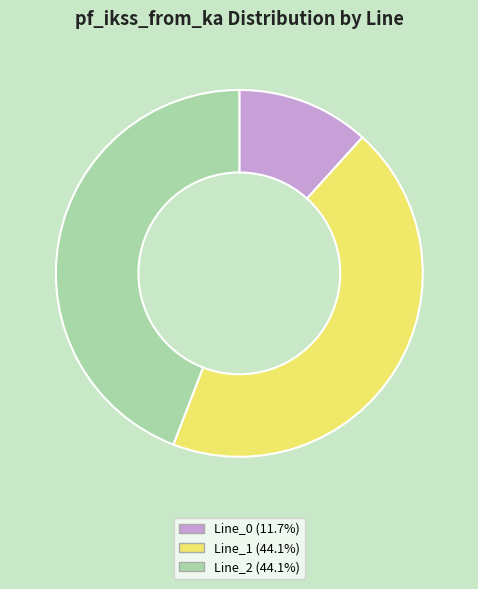

Do Line_0 and Line_1 together represent more than half of the pie?

Yes